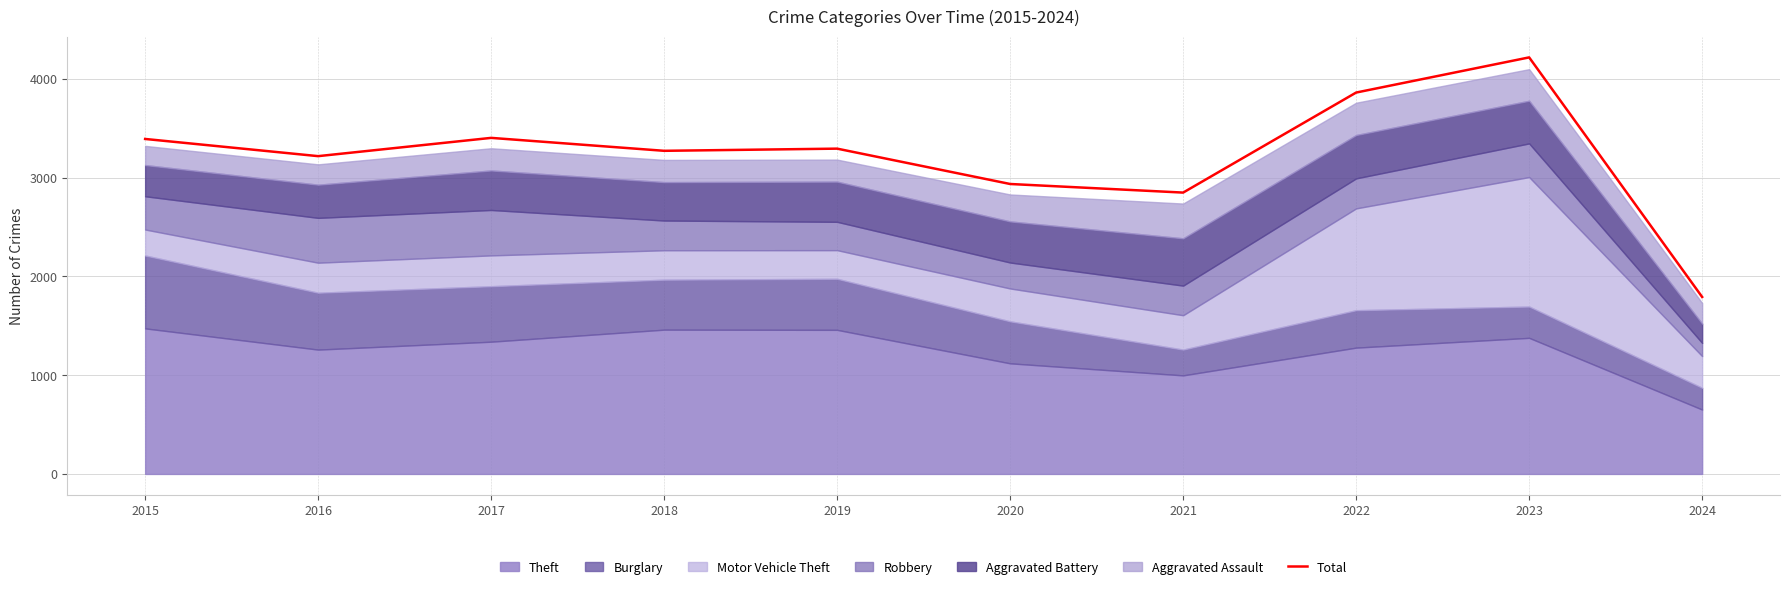

What is the value of the 4th point from the left?

3272